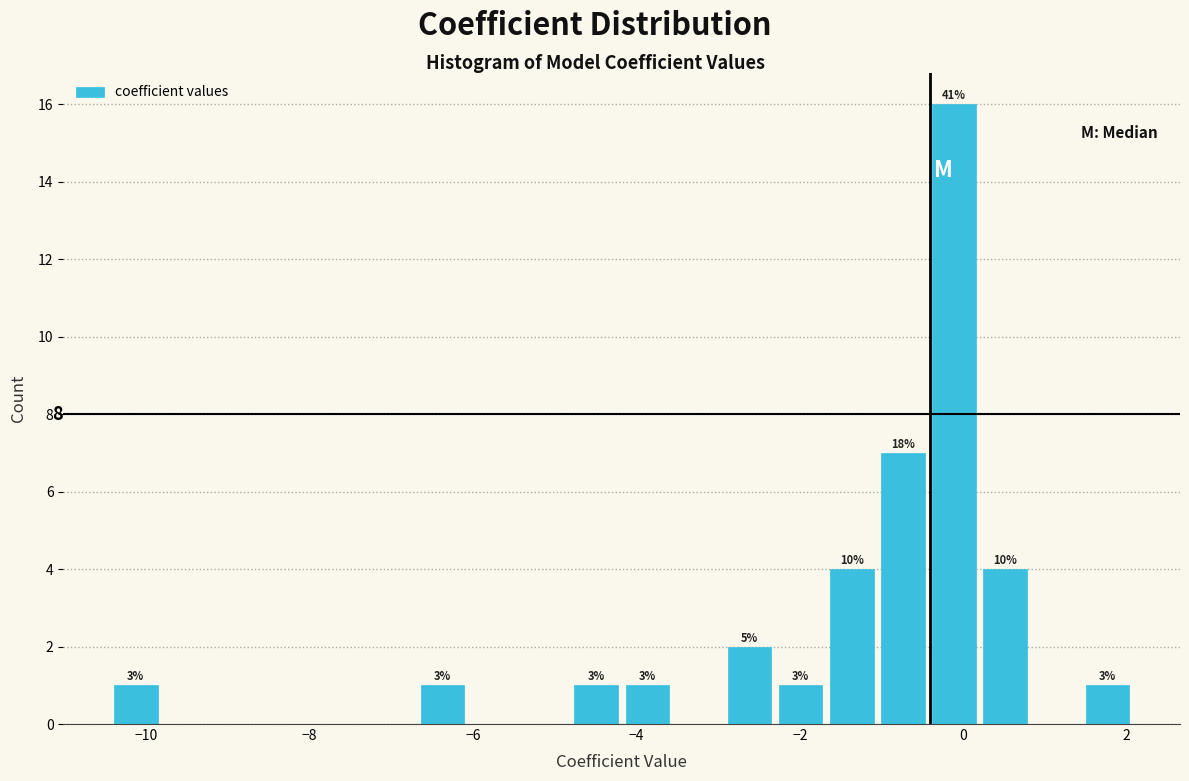

Read against the x-axis, roughly where is the centre of the tallest bar?

-0.2